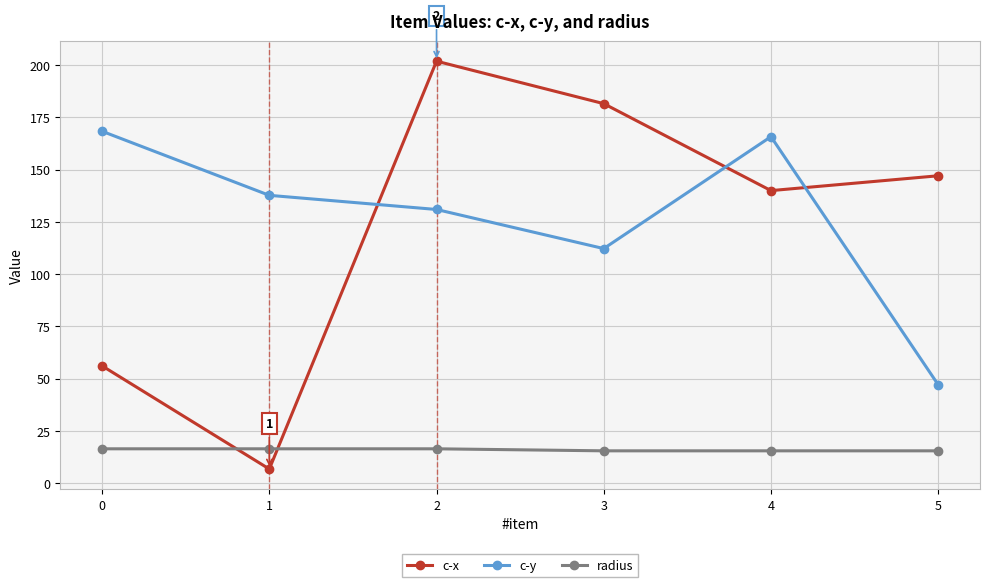

Where is c-x nearest to the value 104?

4